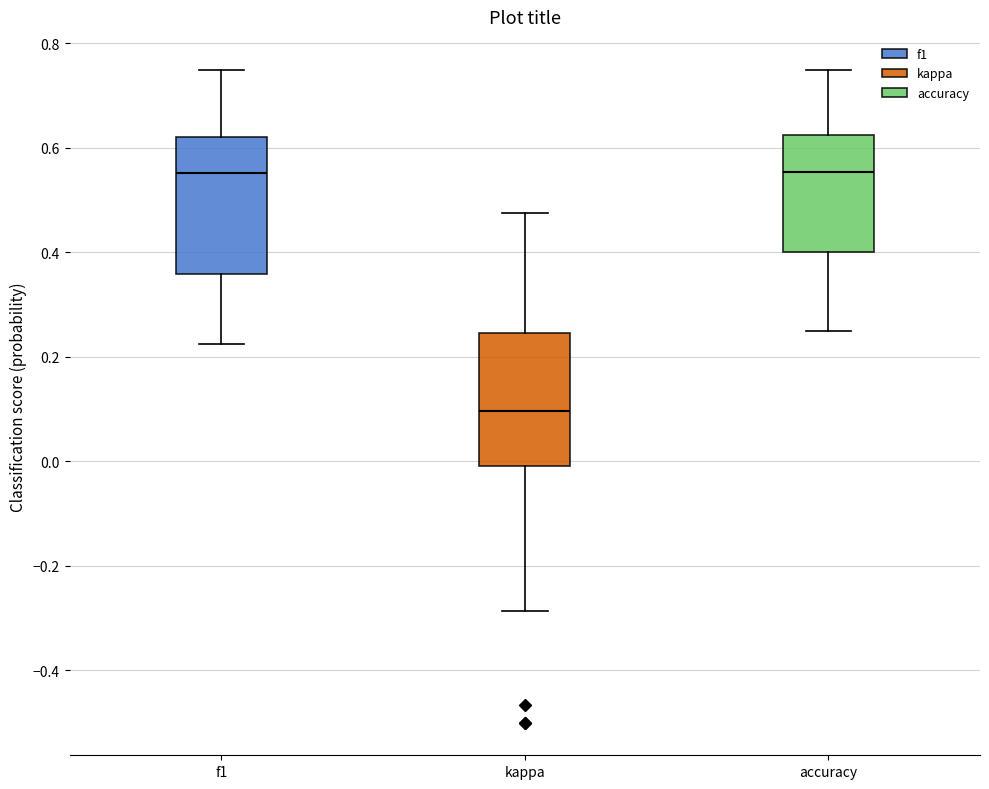

Reading left to right, read every box against the y-axis: the position of its median line, the range the box covers, and the ends of its whiskers. The values are not printed on the chart, so give them approximately, as read against the axis.

f1: median 0.56, box 0.36 to 0.62, whiskers 0.22 to 0.76
kappa: median 0.10, box 0.00 to 0.24, whiskers -0.28 to 0.48
accuracy: median 0.56, box 0.40 to 0.62, whiskers 0.26 to 0.76